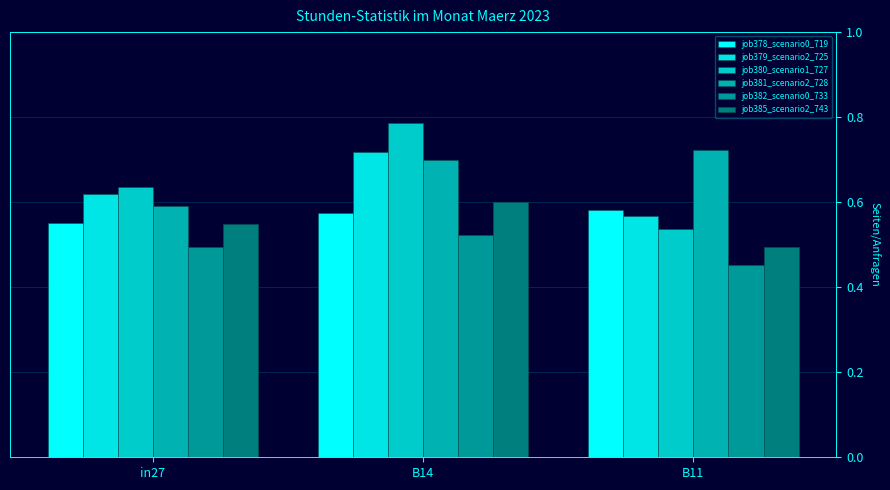

Rank the series by their maximum value, from lowest to highest.

job382_scenario0_733, job378_scenario0_719, job385_scenario2_743, job379_scenario2_725, job381_scenario2_728, job380_scenario1_727